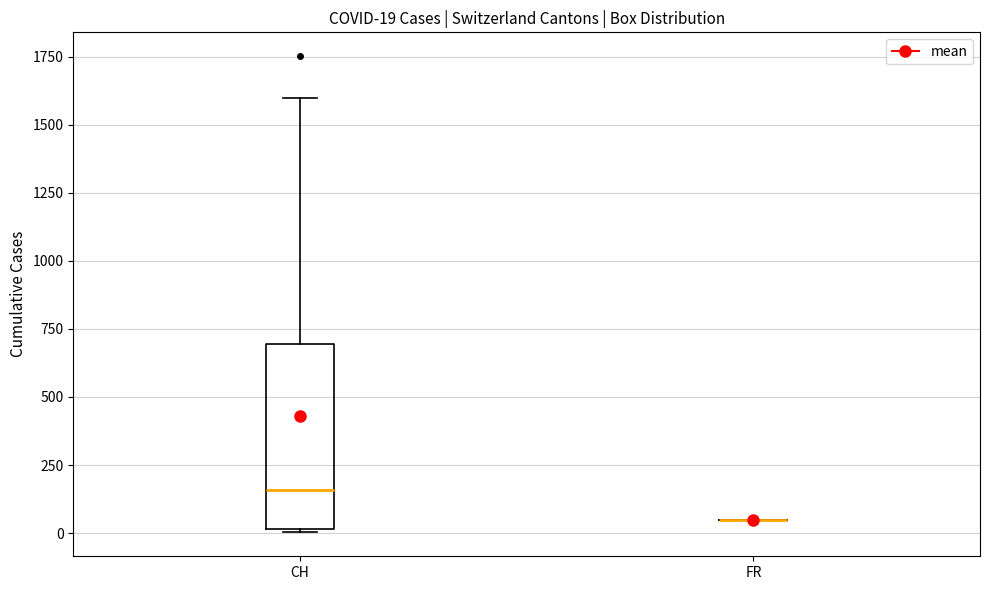

Comparing the boxes themselves (not the whiskers), which one is the tallest?

CH